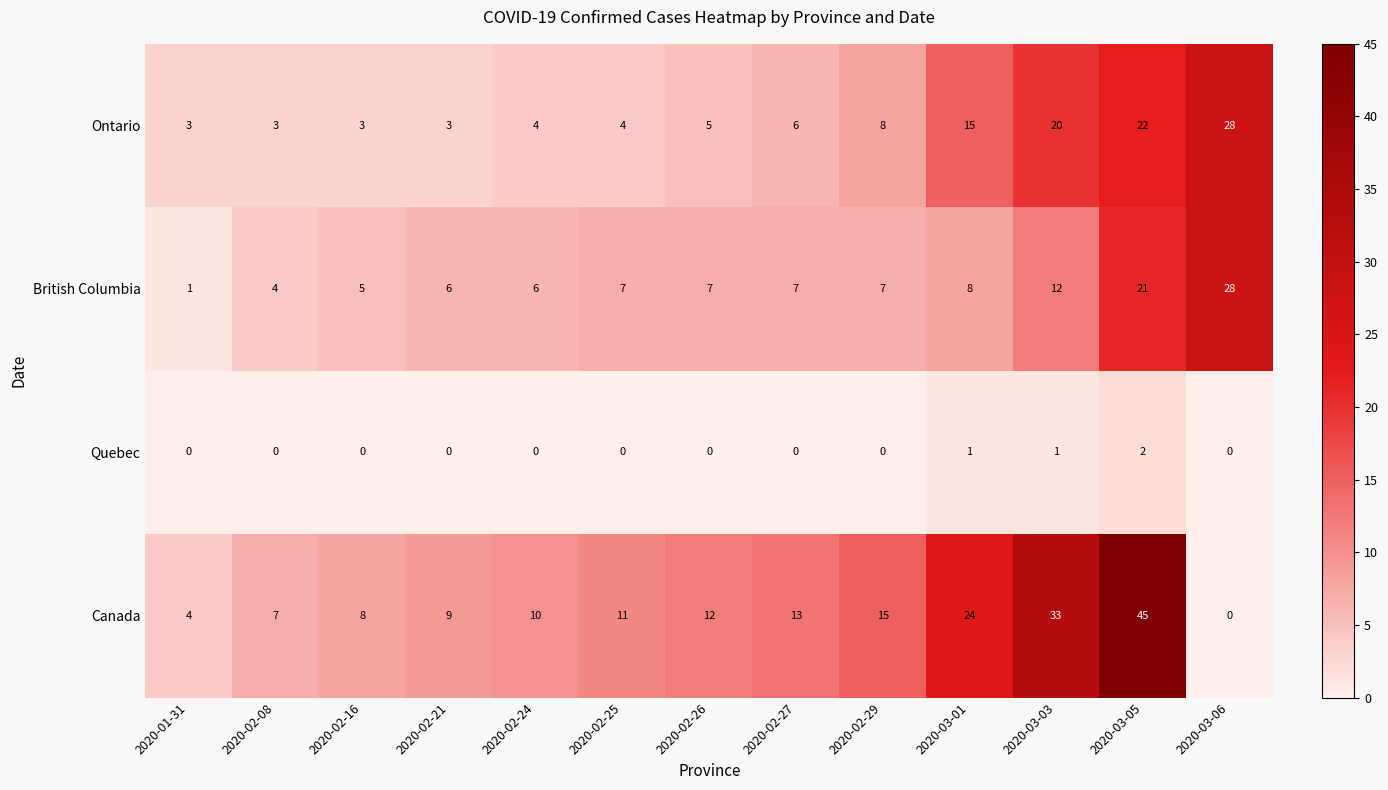

At which category is the sum across all series the highest?

2020-03-05